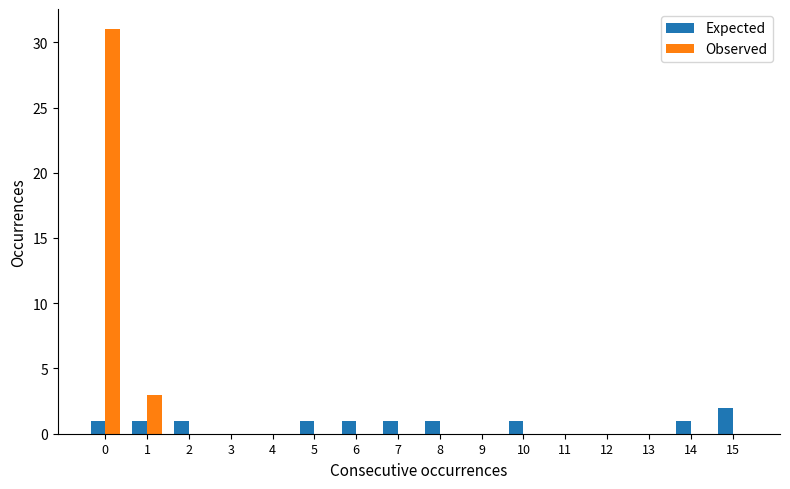

Which series has the largest range (max minus min)?

Observed